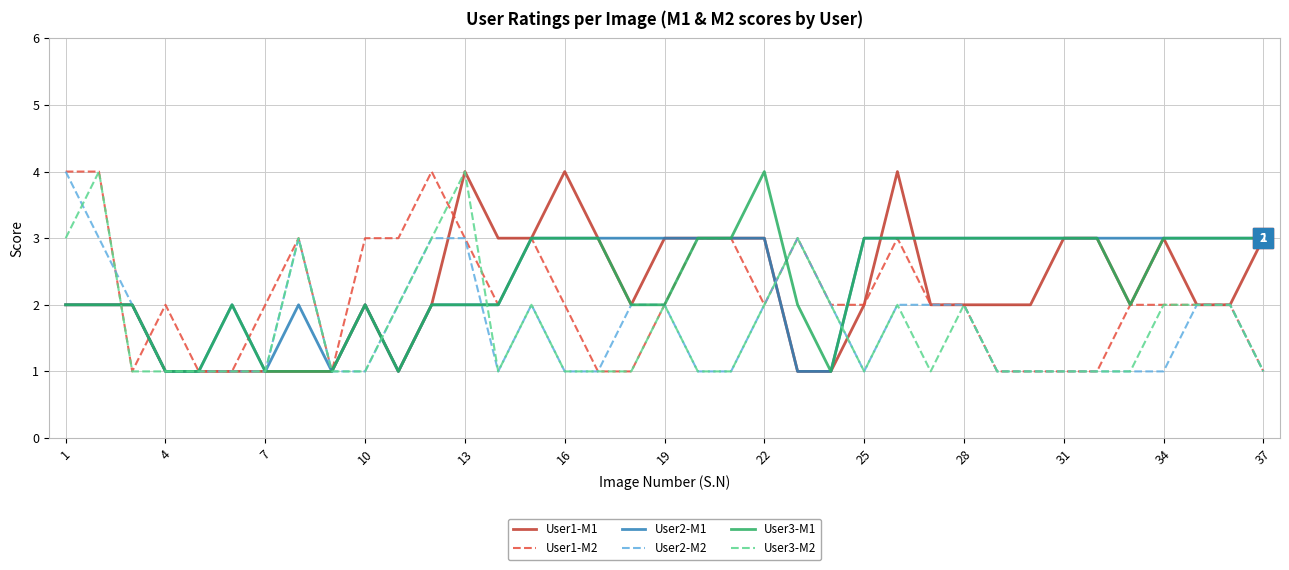

What is the maximum value shown in the chart?

4